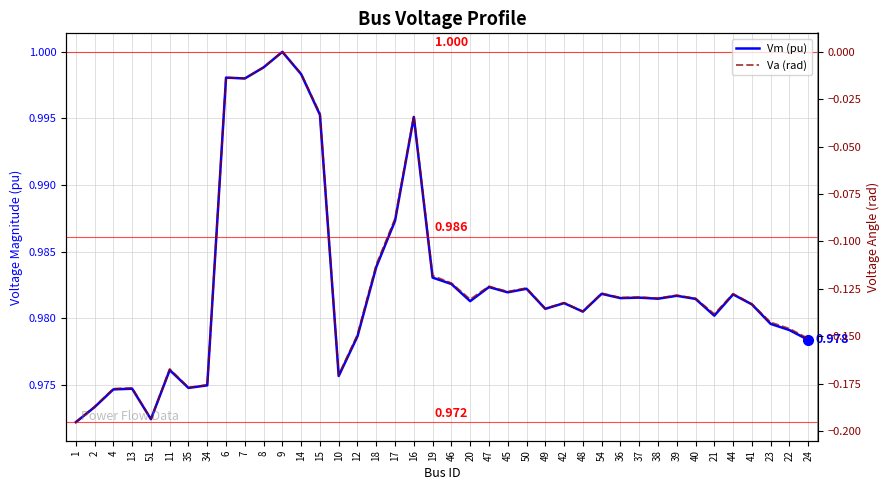

What is the sum of the Va (rad) values at 17 and 38?

-0.2